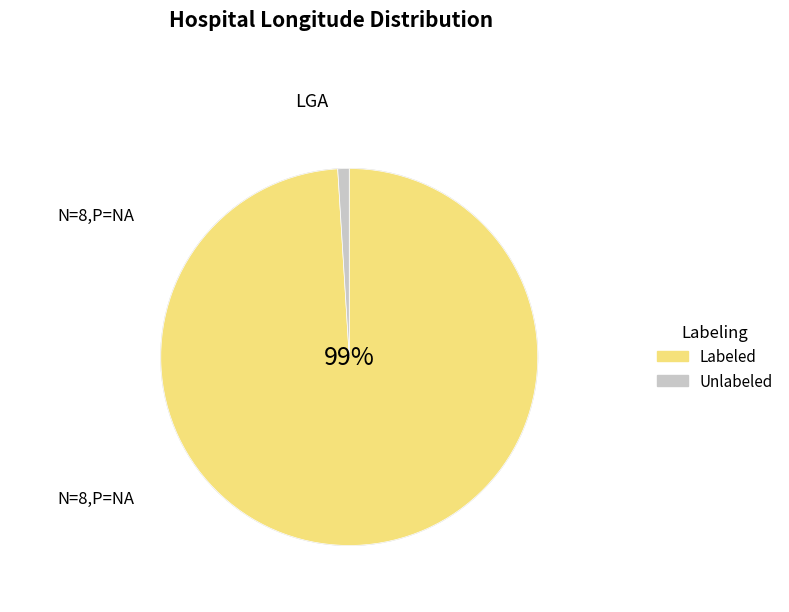

Does Care meridian Hospital account for over 50% of the chart?

No